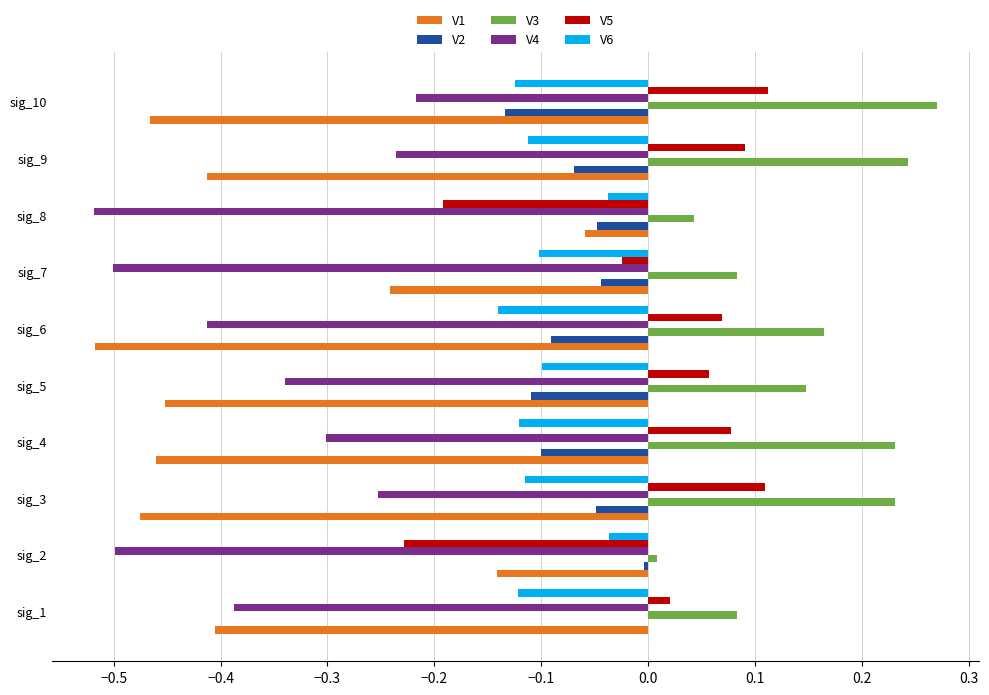

What is the sum of all V3 values?

1.5